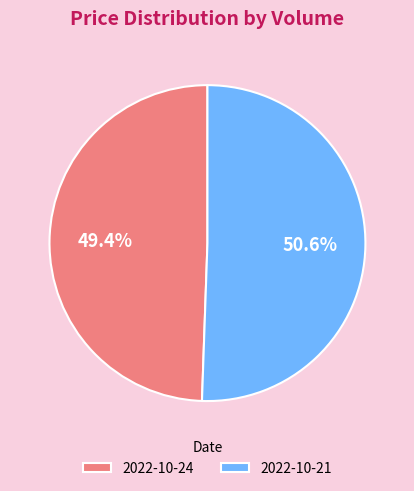

Which has a higher value, 2022-10-21 or 2022-10-24?

2022-10-21